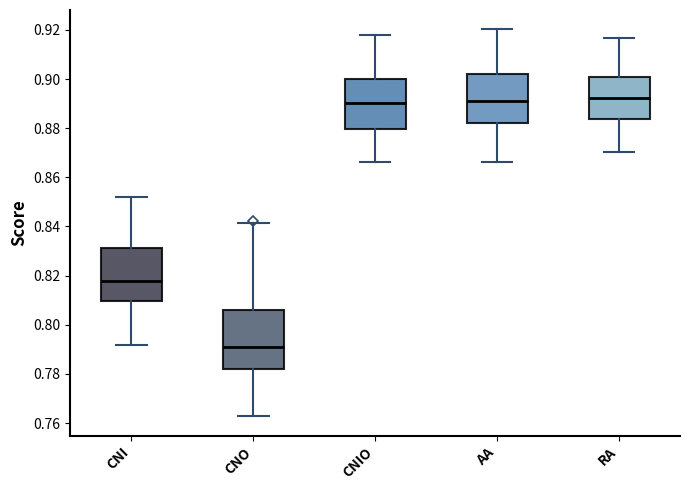

Comparing the boxes themselves (not the whiskers), which one is the tallest?

CNO